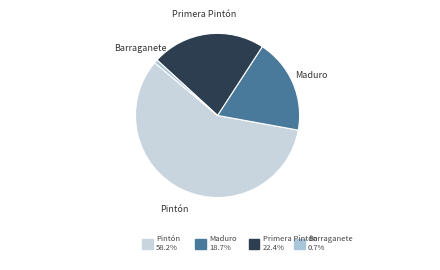

Is the sum of Maduro and Primera Pintón greater than half?

No